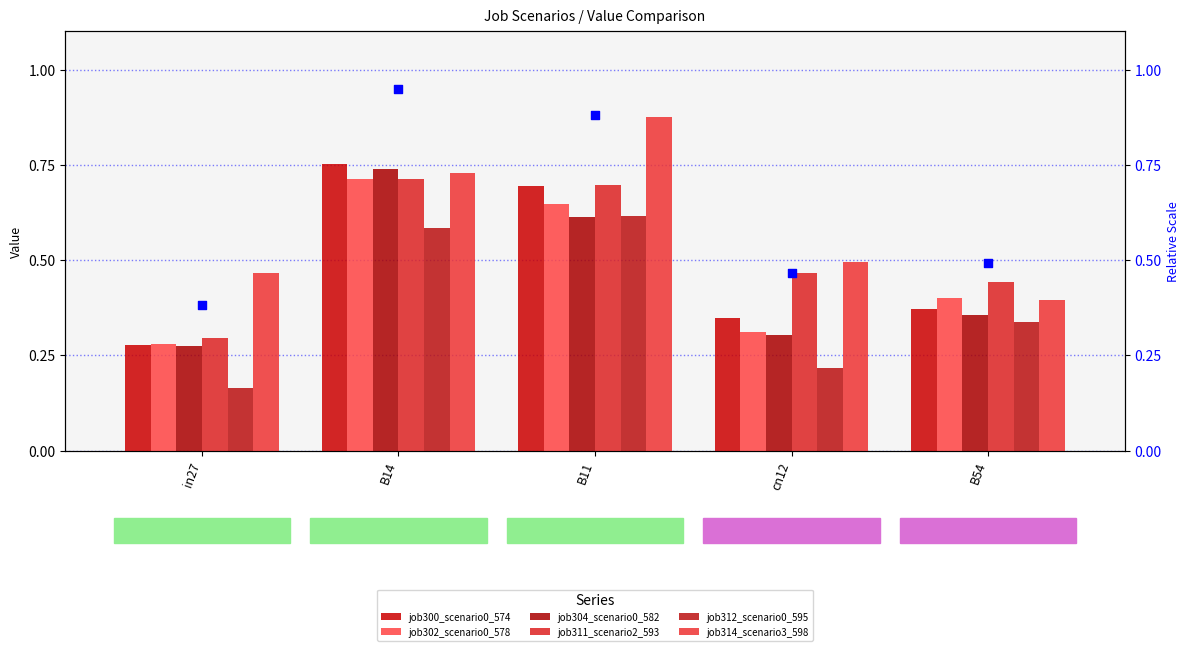

What are all the series names shown in the legend?

job300_scenario0_574, job302_scenario0_578, job304_scenario0_582, job311_scenario2_593, job312_scenario0_595, job314_scenario3_598